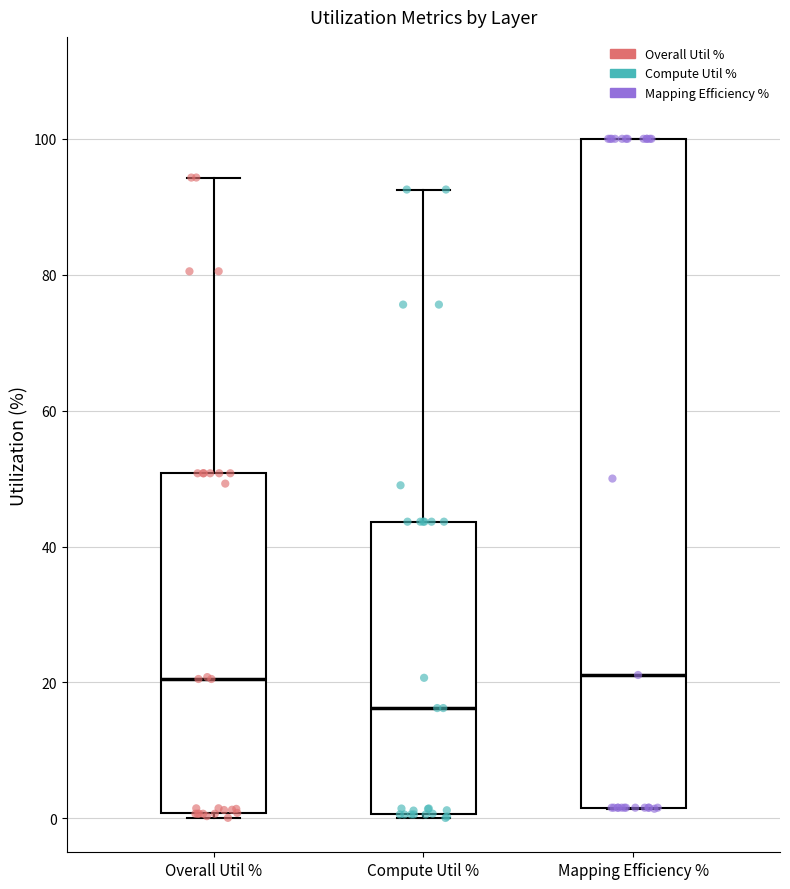

Which box is the tallest, from its lower edge to its upper edge?

Mapping Efficiency %